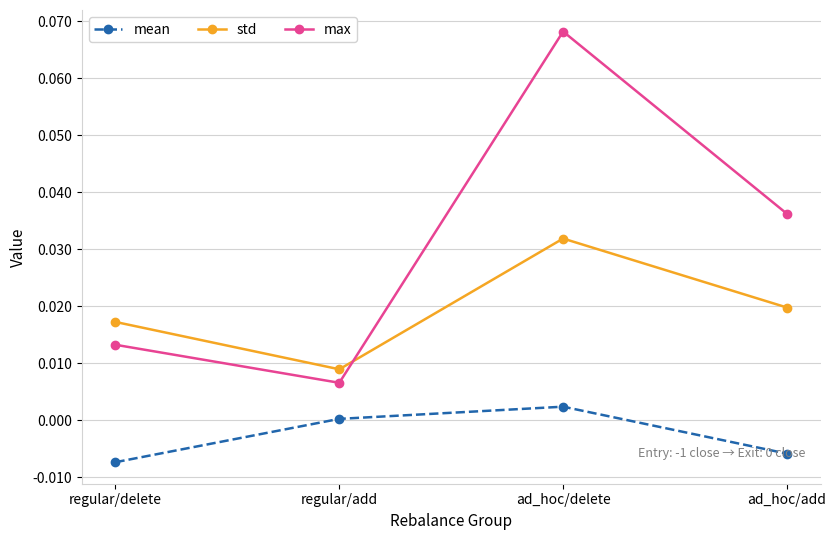

What position from the right is regular/delete?

4